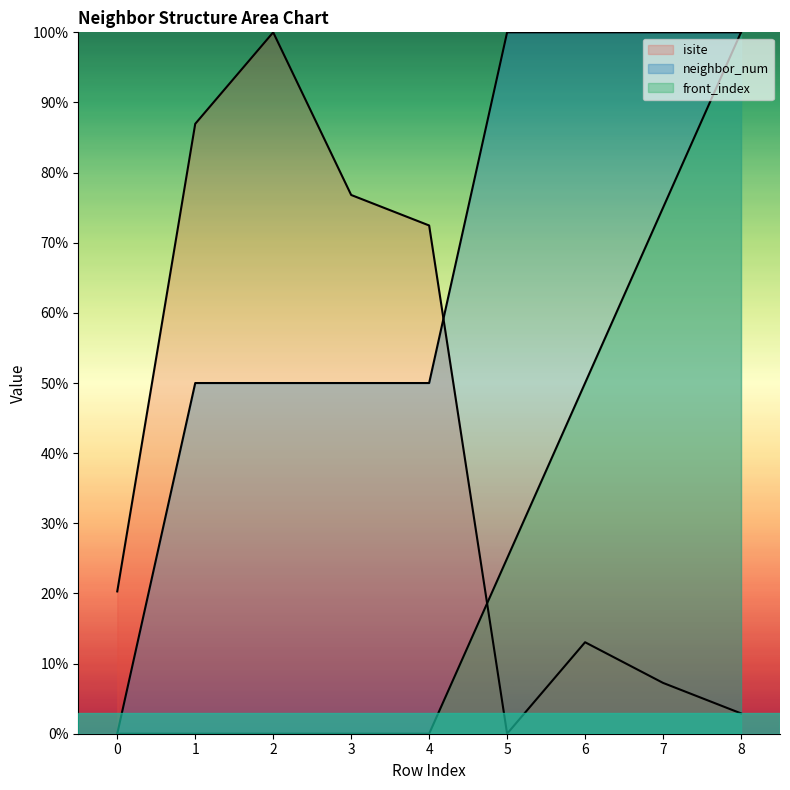

The value of front_index at 1 is 0.0. True or false?

True